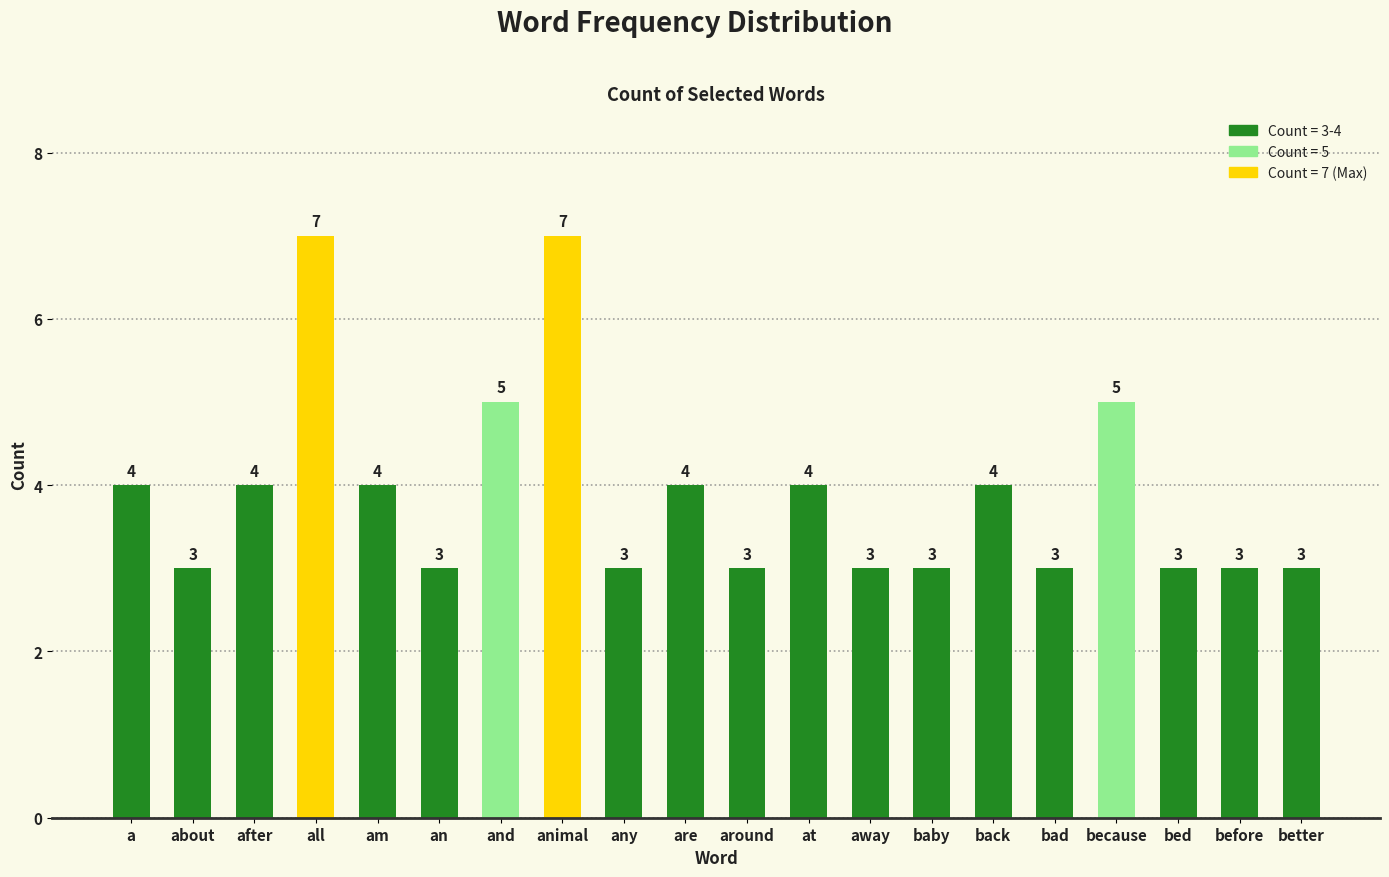

How many values are between 3 and 4?

16